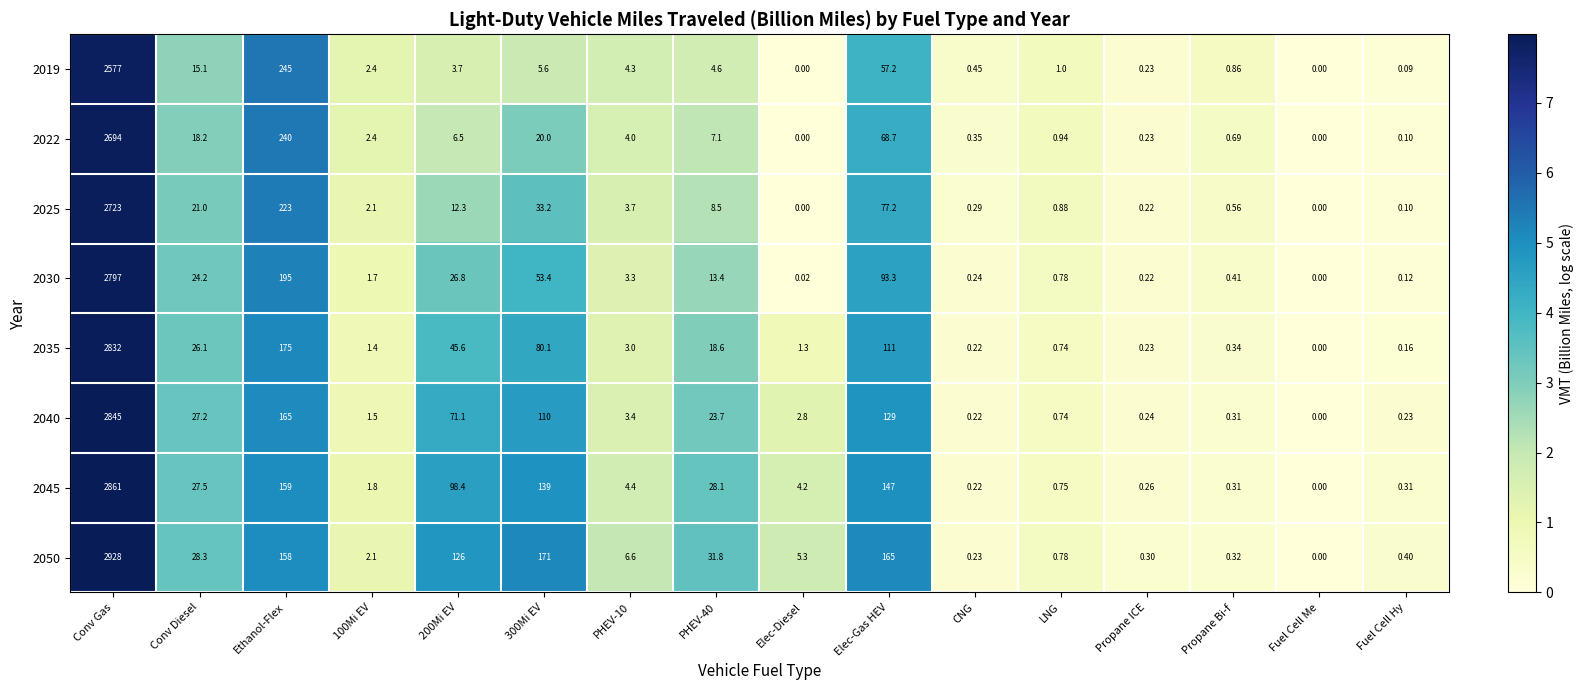

Is the value of 2019 at PHEV-40 greater than the value of 2040 at Fuel Cell Me?

Yes